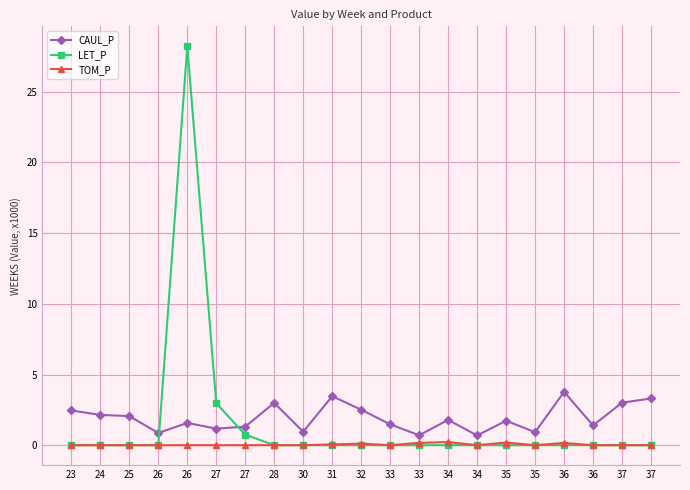

What is the sum of all TOM_P values?

0.9